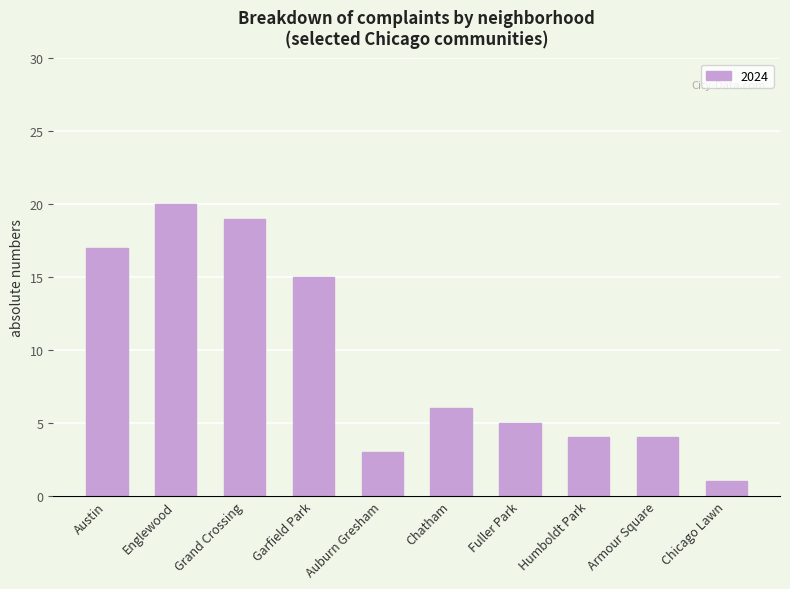

Count the number of data series in this chart.

1